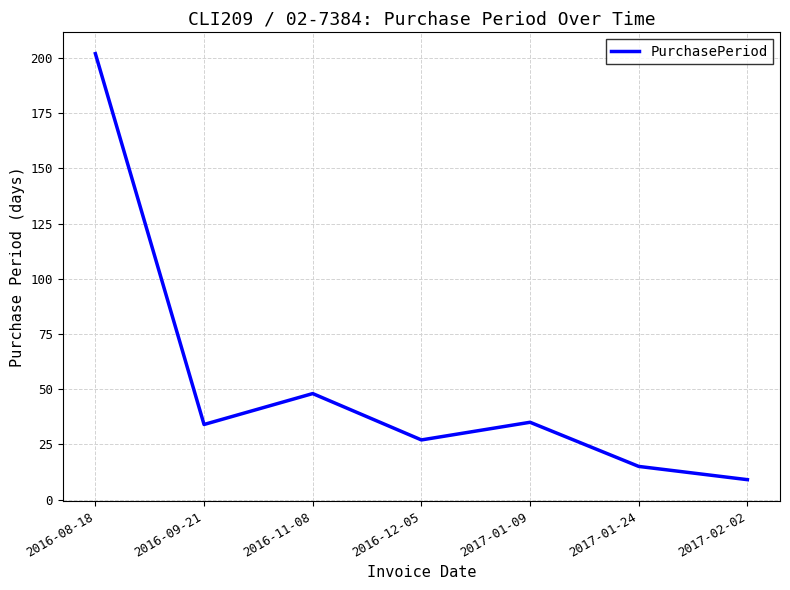

What position from the right is 2016-12-05?

4